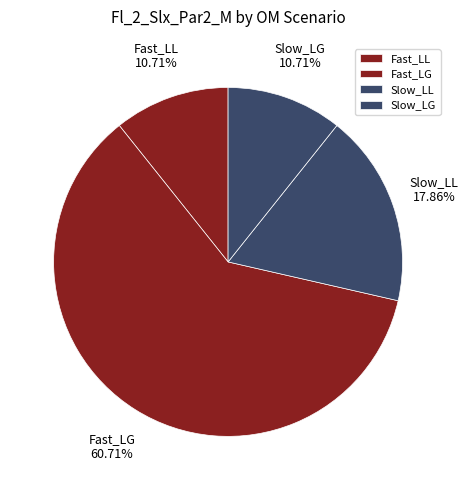

What portion of the pie excludes Slow_LG?

89.3%